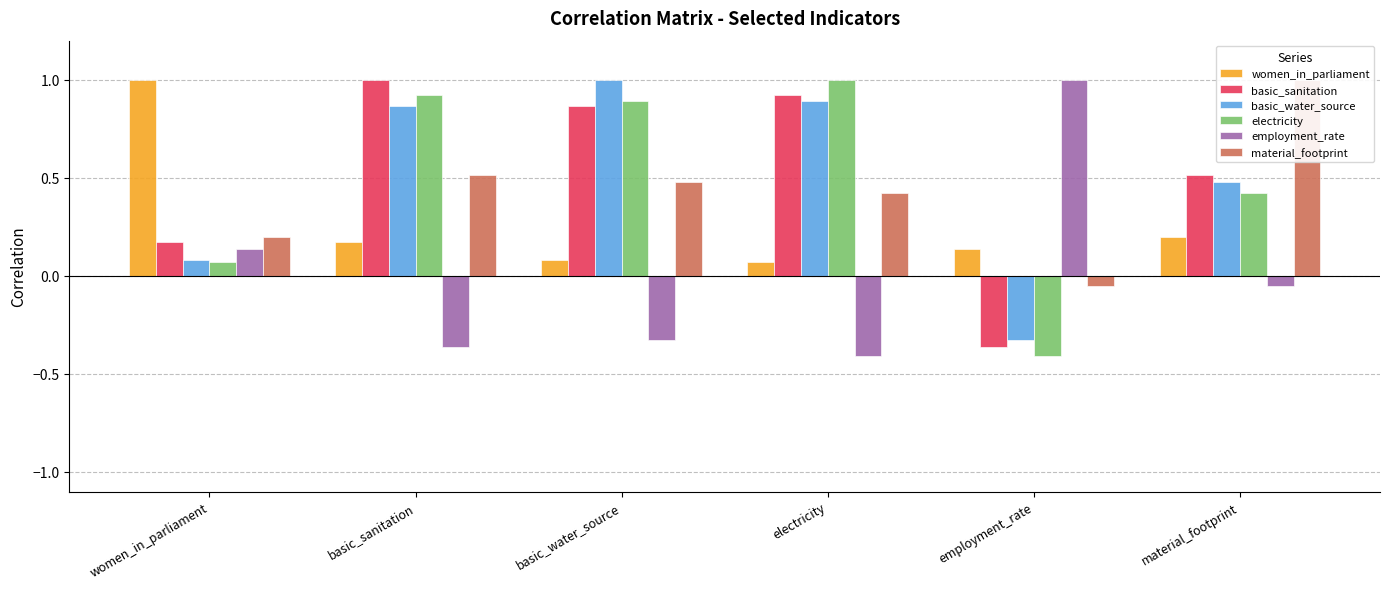

At which category is the sum across all series the highest?

basic_sanitation